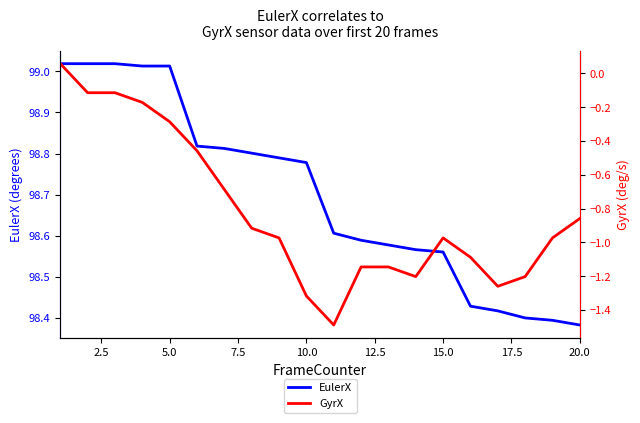

Is it true that EulerX equals 60.2 at 10.0?

False